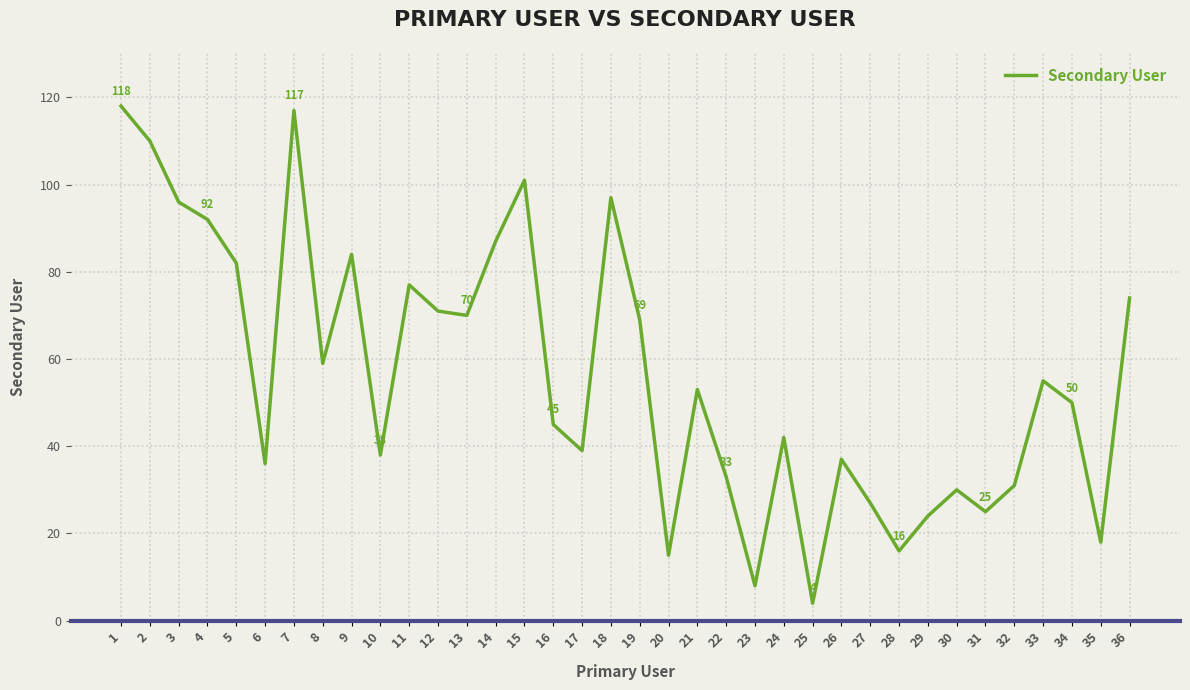

Which has a higher value, 19 or 18?

18